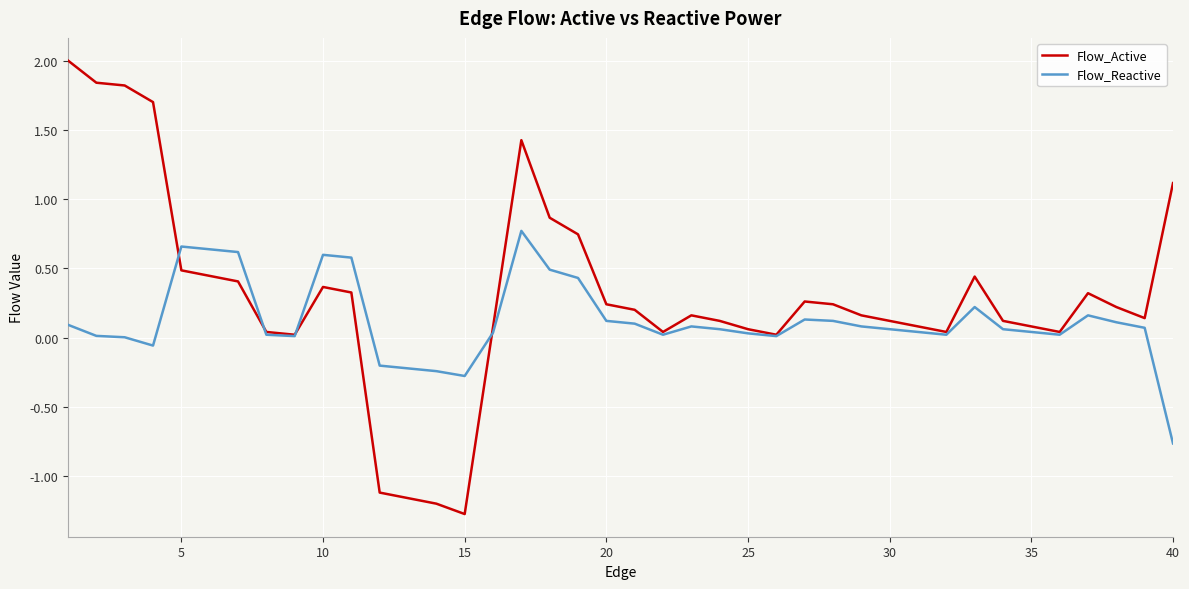

Rank the series by their average value, from lowest to highest.

Flow_Reactive, Flow_Active